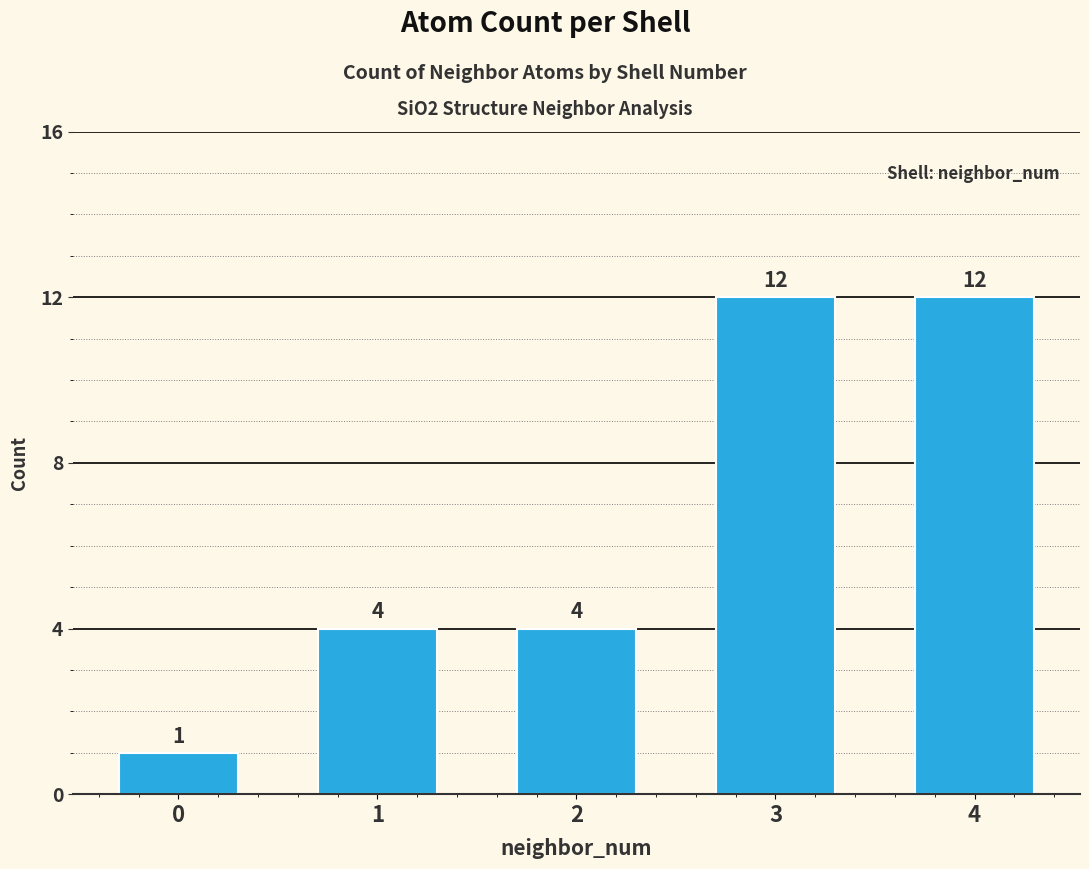

Reading left to right, transcribe all the data shown in this chart.

1	4	4	12	12